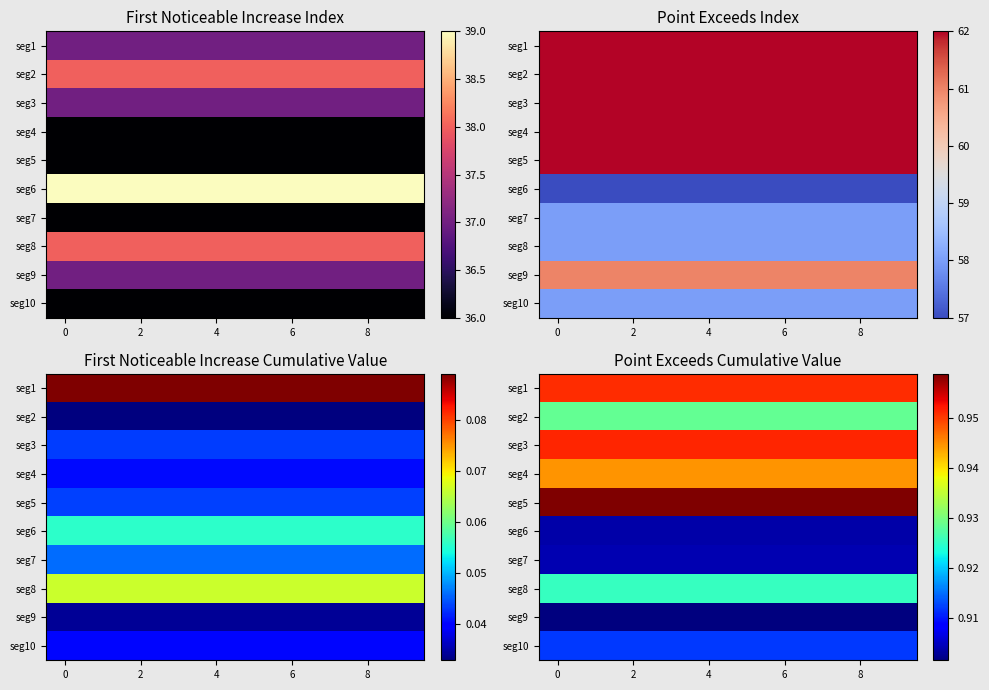

Is it true that seg10 equals 1.3 at 2?

False